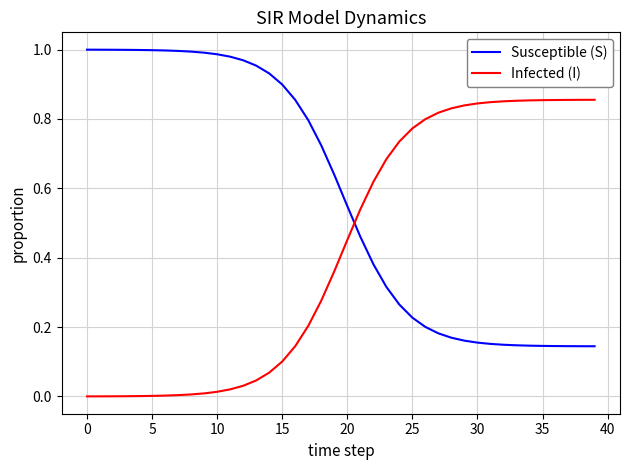

Rank the series by their maximum value, from highest to lowest.

Susceptible (S), Infected (I)